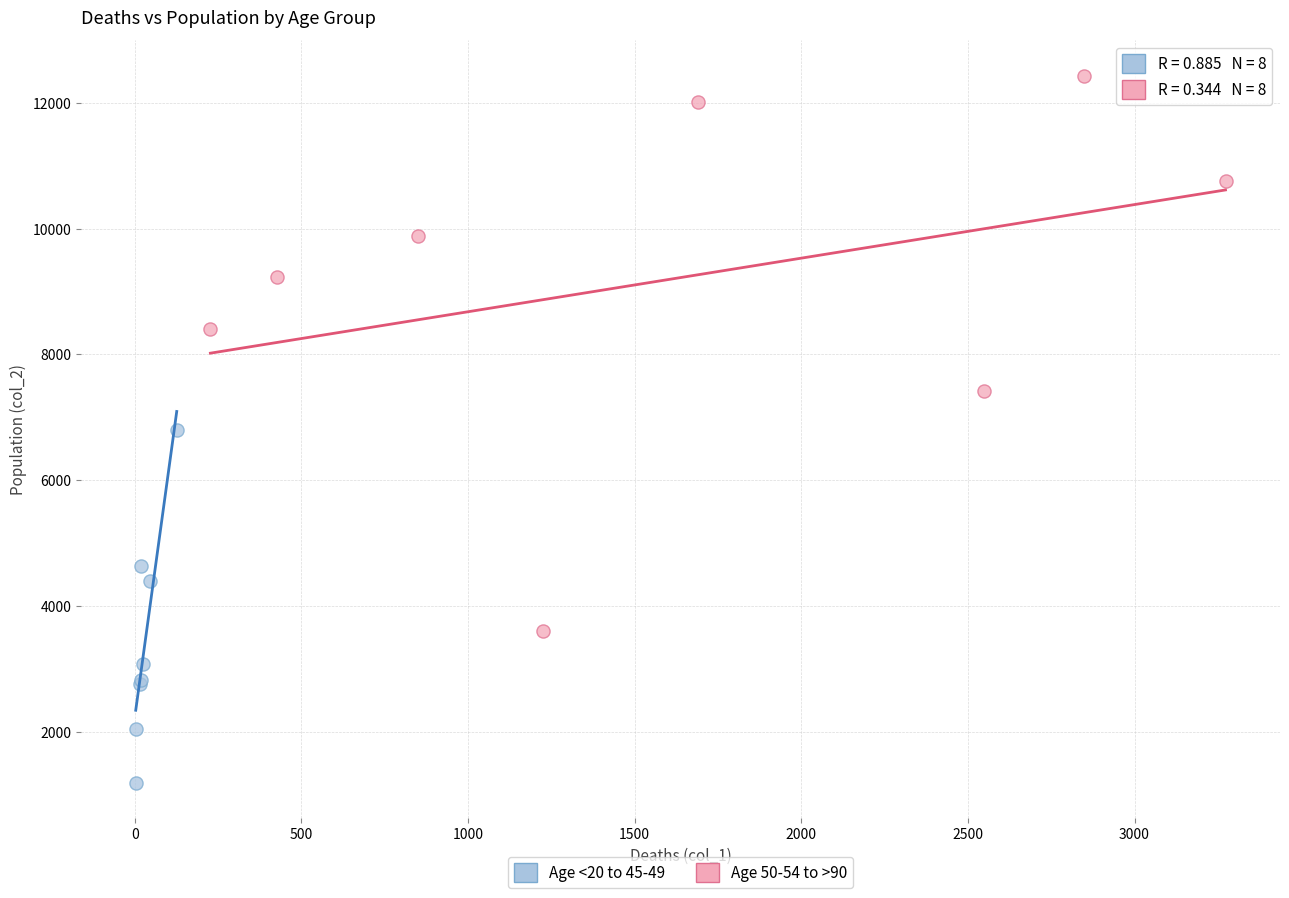

Which series has the largest Y range (max minus min)?

Age 50-54 to >90